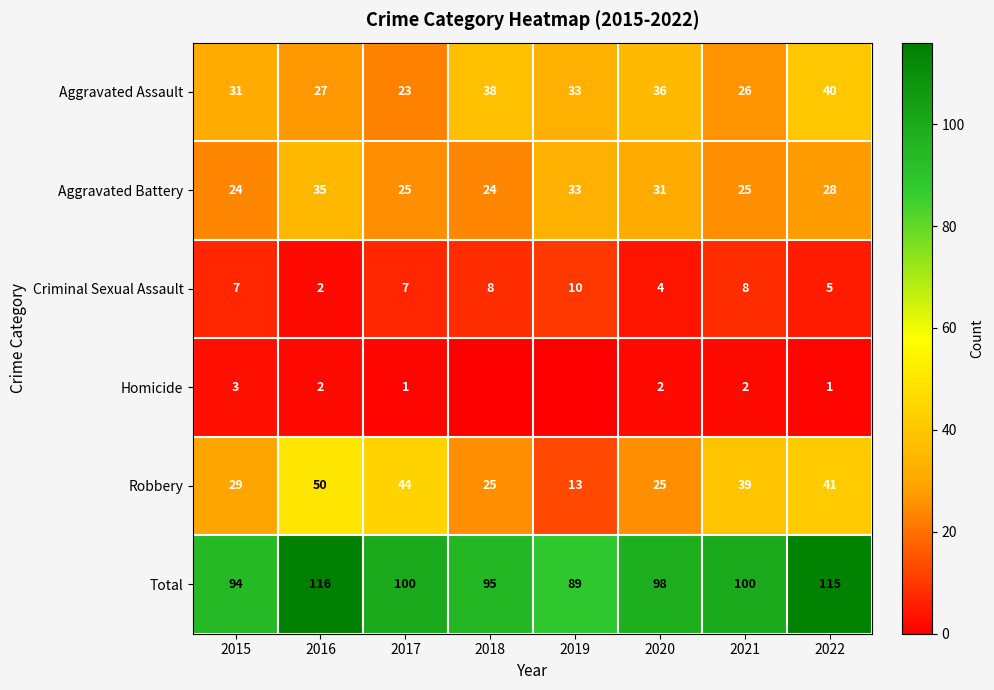

What is the spread (max minus min) of values at 2017?

99